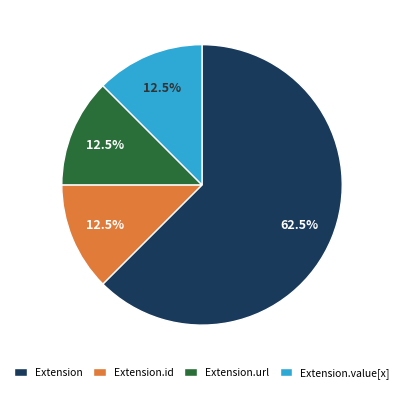

To the nearest percent, what is the difference between the largest and smallest slice percentages?

50%